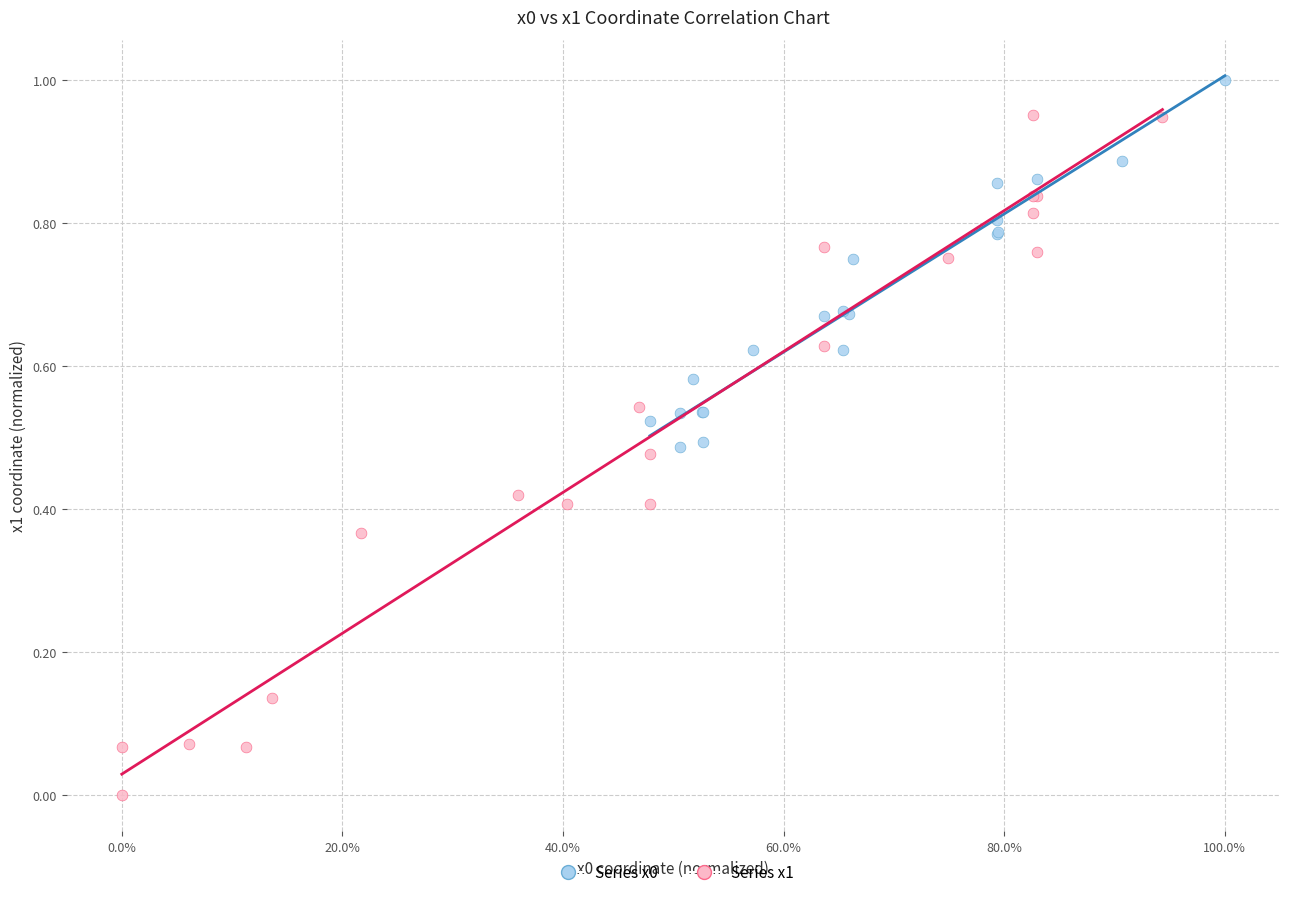

What are all the series names shown in the legend?

Series x0, Series x1